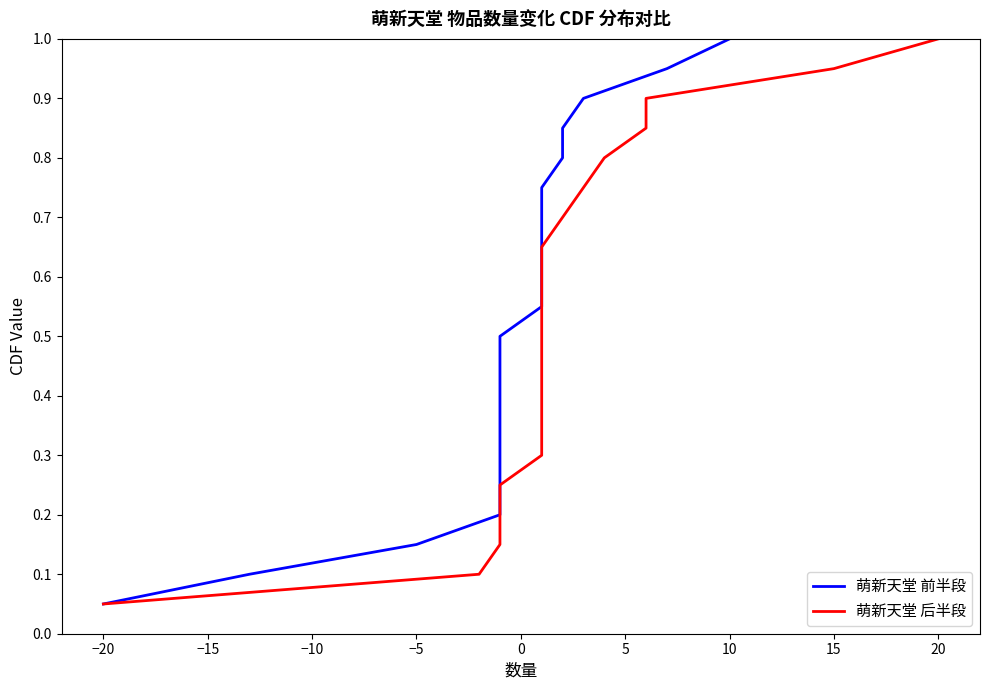

Reading left to right, list all the values displayed in this chart.

萌新天堂 前半段: 0.1	0.1	0.1	0.2	0.2	0.3	0.3	0.4	0.5	0.5	0.6	0.6	0.7	0.7	0.8	0.8	0.8	0.9	0.9	1.0
萌新天堂 后半段: 0.1	0.1	0.1	0.2	0.2	0.3	0.3	0.4	0.5	0.5	0.6	0.6	0.7	0.7	0.8	0.8	0.8	0.9	0.9	1.0